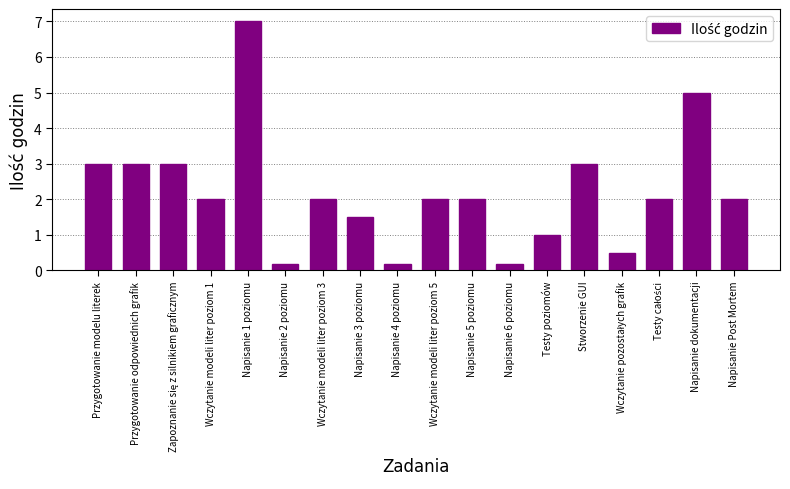

What is the value of the 6th bar from the left?

0.2